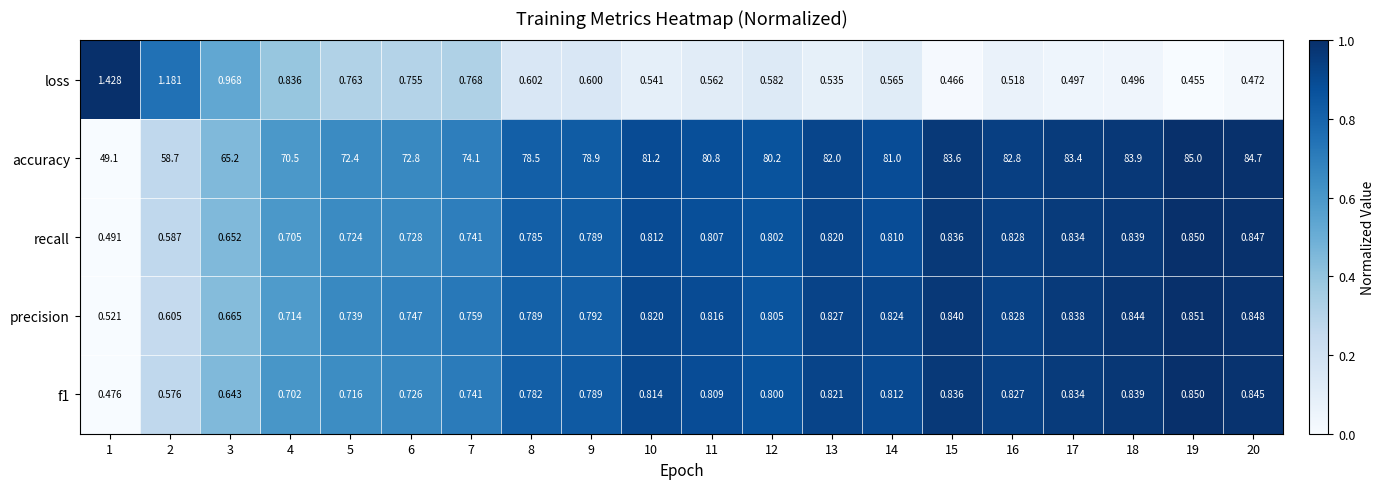

At how many categories does at least one series exceed 0?

20